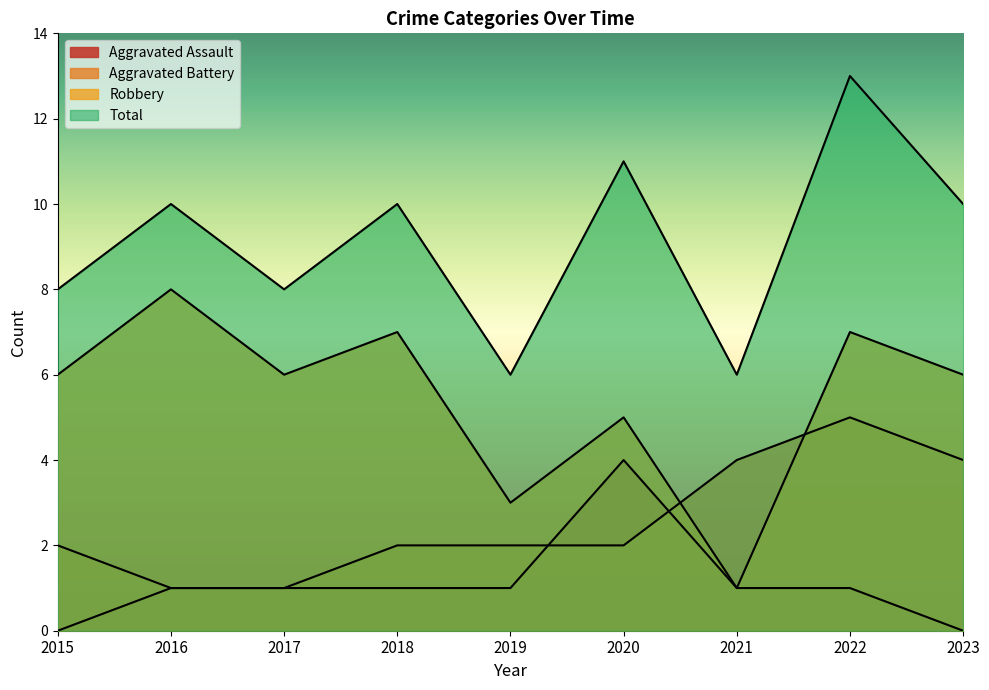

What are all the series names shown in the legend?

Aggravated Assault, Aggravated Battery, Robbery, Total